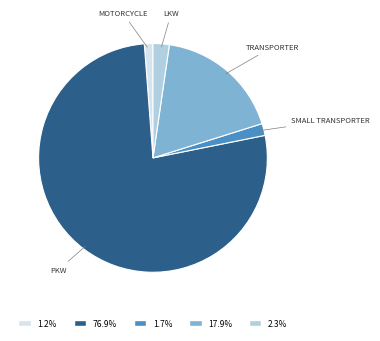

Does any single category account for the majority?

Yes